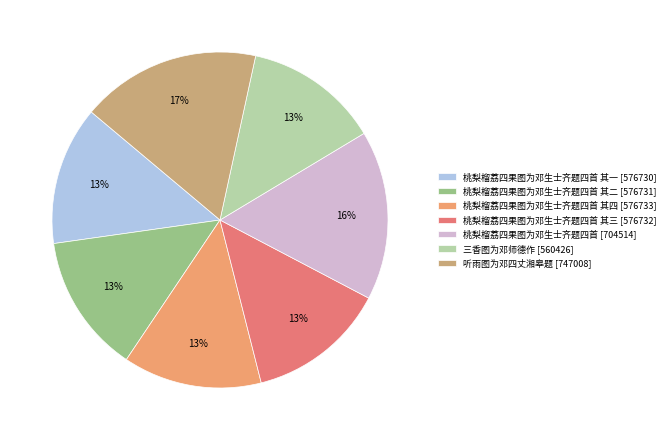

Do 听雨图为邓四丈湘皋题 [747008] and 桃梨榴荔四果图为邓生士齐题四首 其二 [576731] together represent more than half of the pie?

No